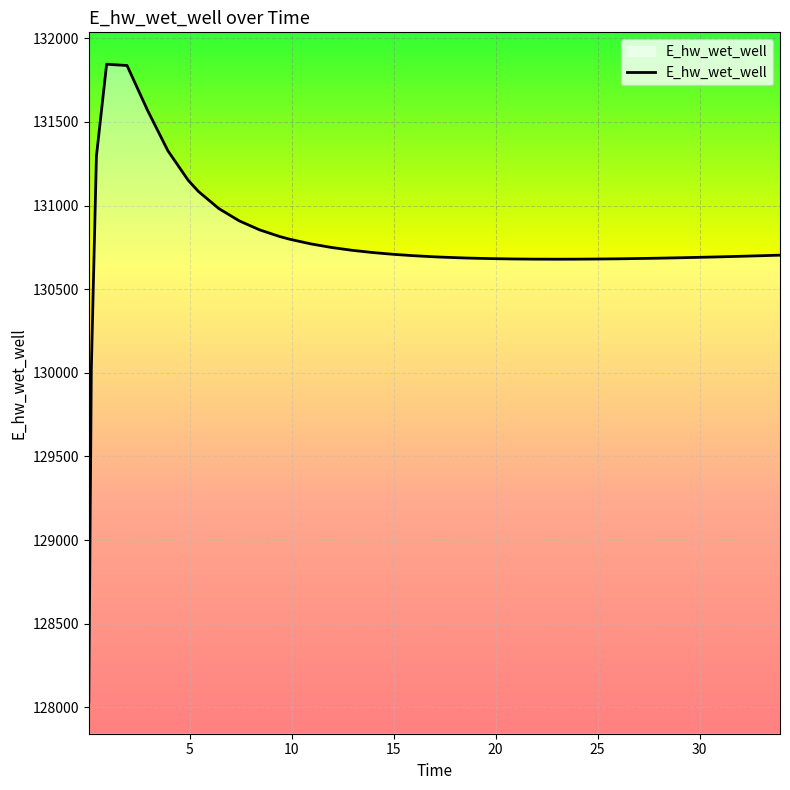

What is the sum of all values?

5230645.5